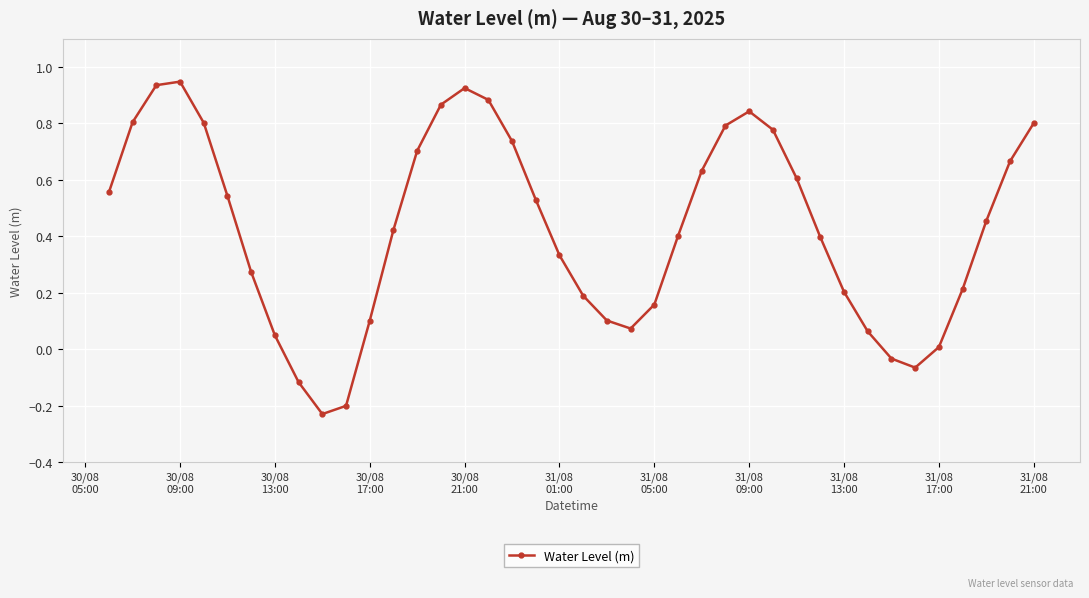

What is the sum of all values?

17.1